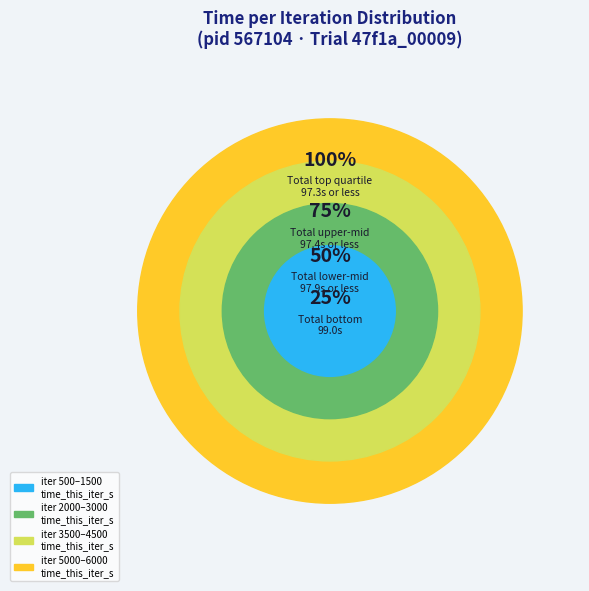

What is the change in value from iter 2000 to iter 3000?

+0.2